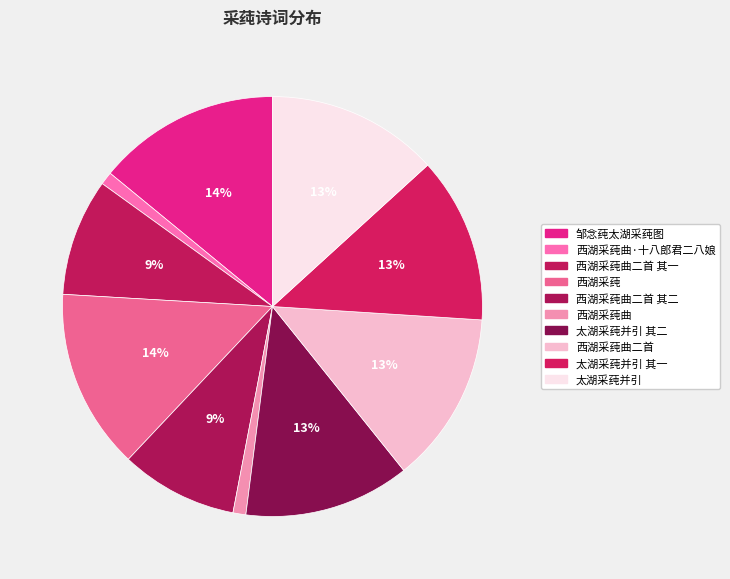

Count the number of slices in the pie.

10